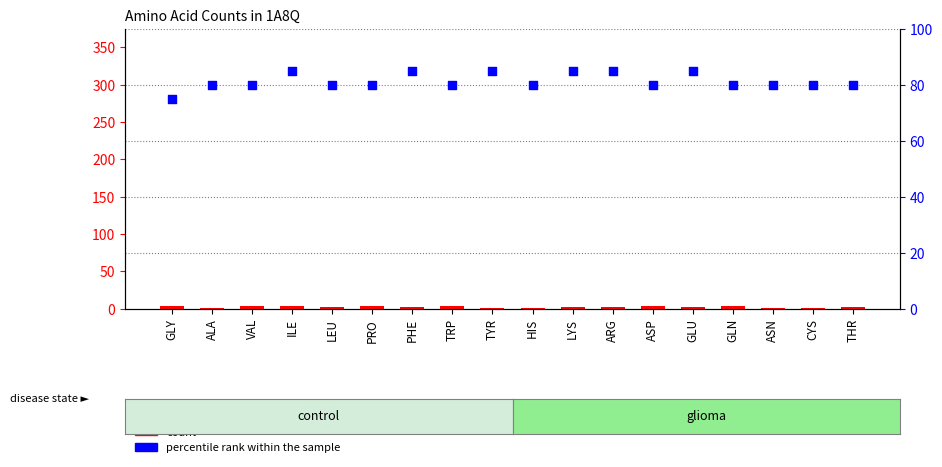

Which series has the widest spread of Y values?

percentile rank within the sample